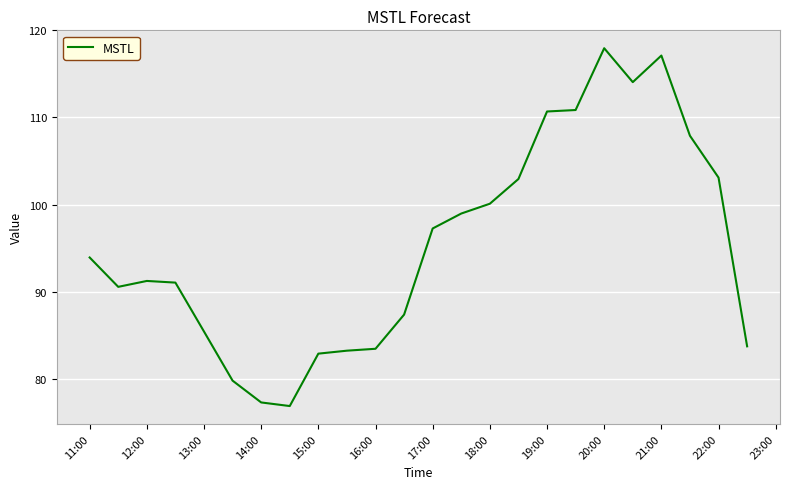

What is the maximum value shown in the chart?

118.0